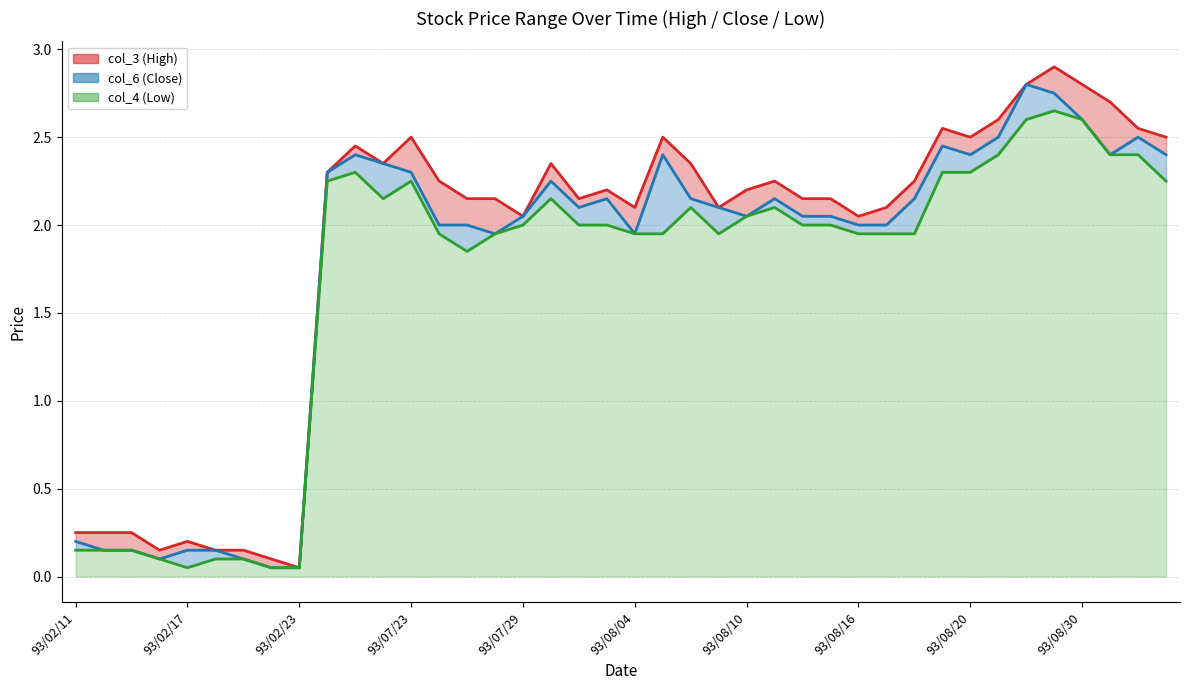

Is it true that col_3 (High) line equals 1.3 at 21?

False